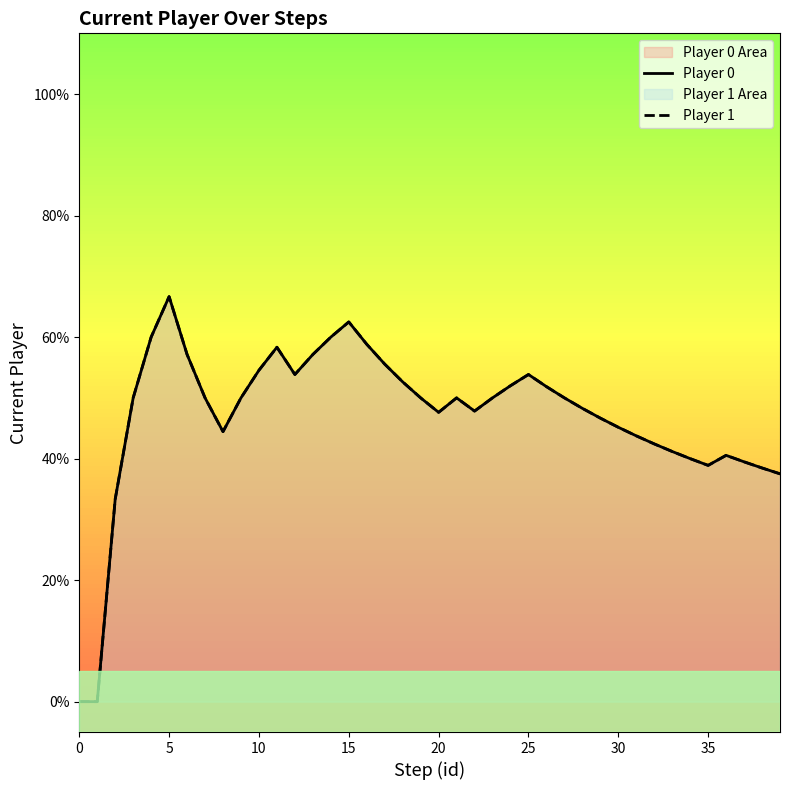

Reading left to right, what are all the values shown in this chart?

Player 0: 0.0	0.0	0.3	0.5	0.6	0.7	0.6	0.5	0.4	0.5	0.5	0.6	0.5	0.6	0.6	0.6	0.6	0.6	0.5	0.5	0.5	0.5	0.5	0.5	0.5	0.5	0.5	0.5	0.5	0.5	0.5	0.4	0.4	0.4	0.4	0.4	0.4	0.4	0.4	0.4
Player 1: 0.0	0.0	0.3	0.5	0.6	0.7	0.6	0.5	0.4	0.5	0.5	0.6	0.5	0.6	0.6	0.6	0.6	0.6	0.5	0.5	0.5	0.5	0.5	0.5	0.5	0.5	0.5	0.5	0.5	0.5	0.5	0.4	0.4	0.4	0.4	0.4	0.4	0.4	0.4	0.4